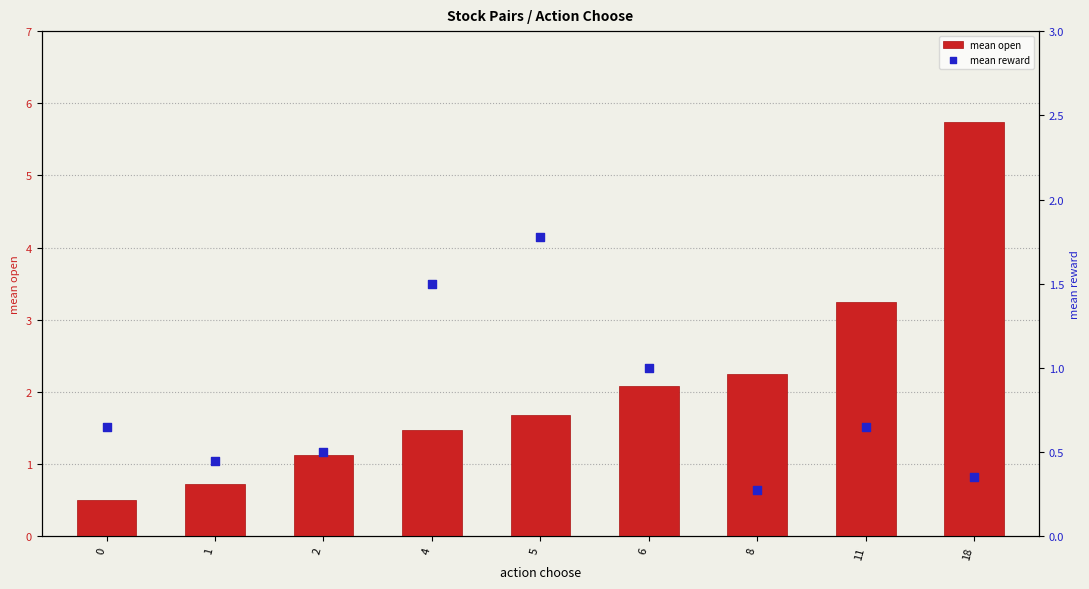

Is the value of mean open at 0 greater than the value of mean reward at 18?

Yes